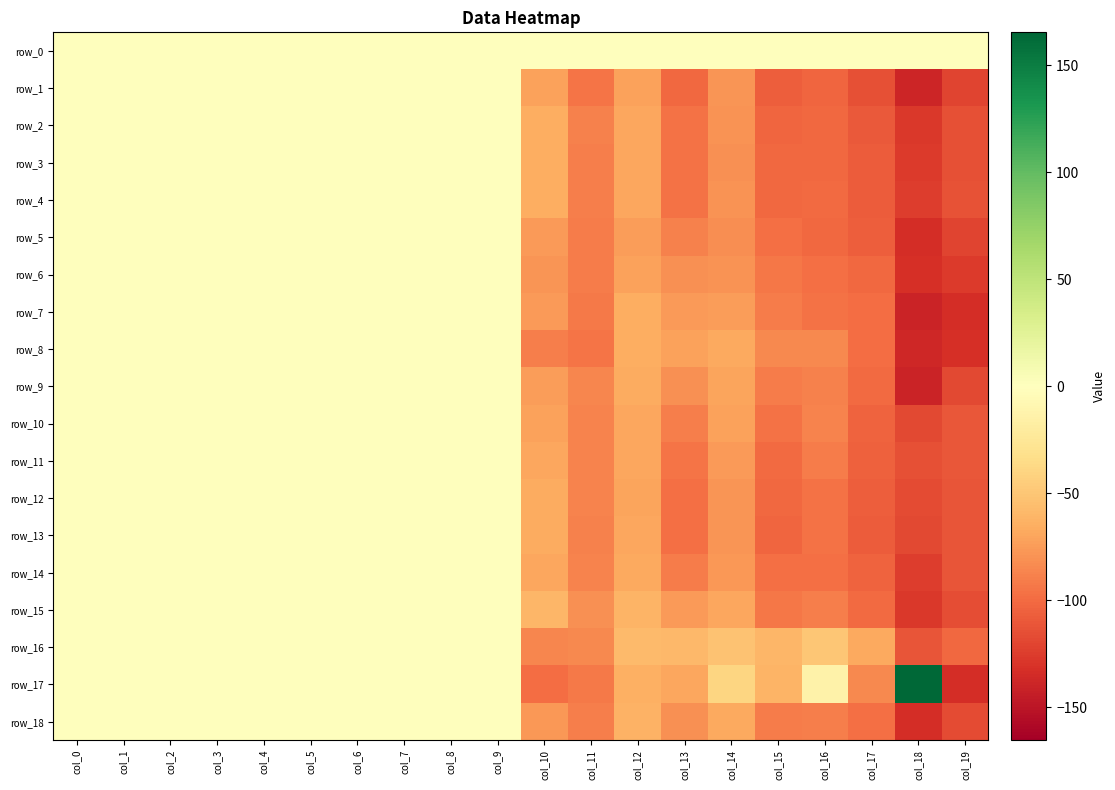

Is the value of row_10 at col_18 greater than the value of row_2 at col_13?

No